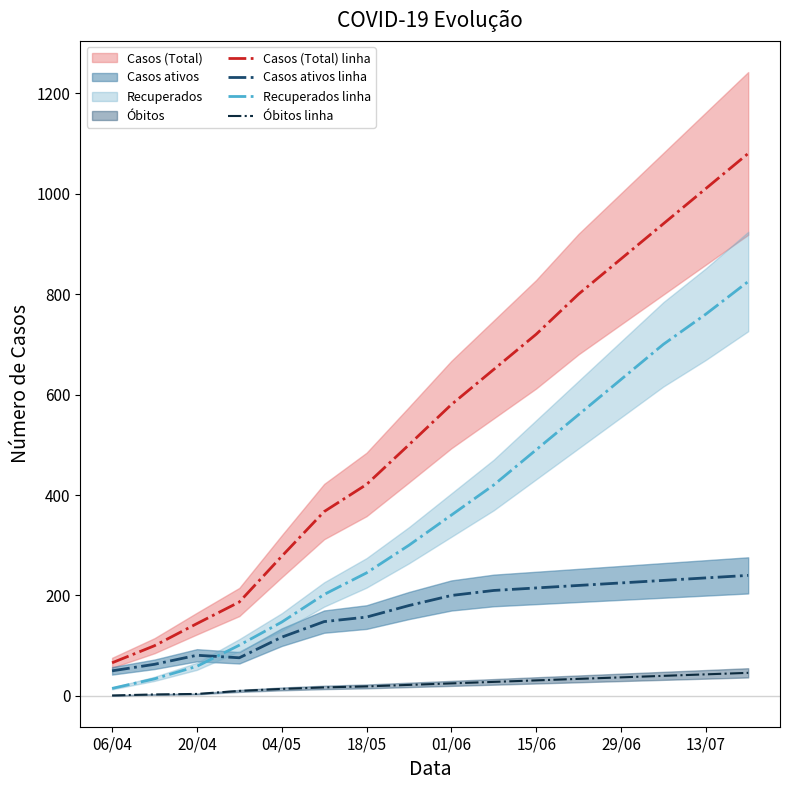

Which series has the widest spread of values?

Casos (Total) linha